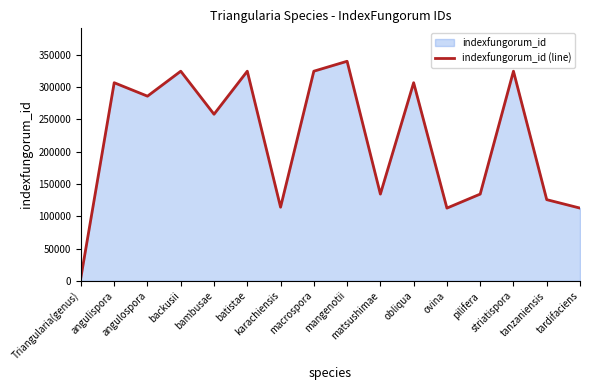

Between mangenotii and ovina, which is larger?

mangenotii